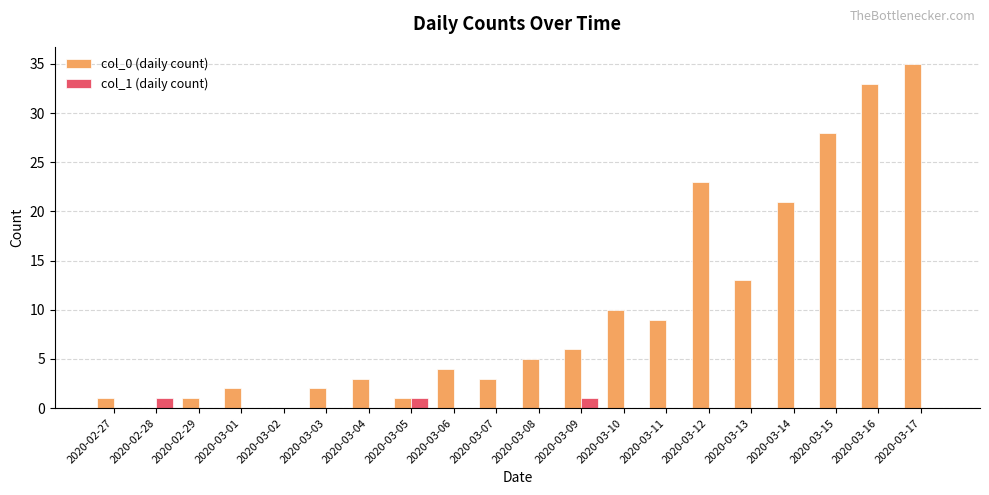

Between 2020-03-05 and 2020-03-13, which series saw the biggest shift?

col_0 (daily count)